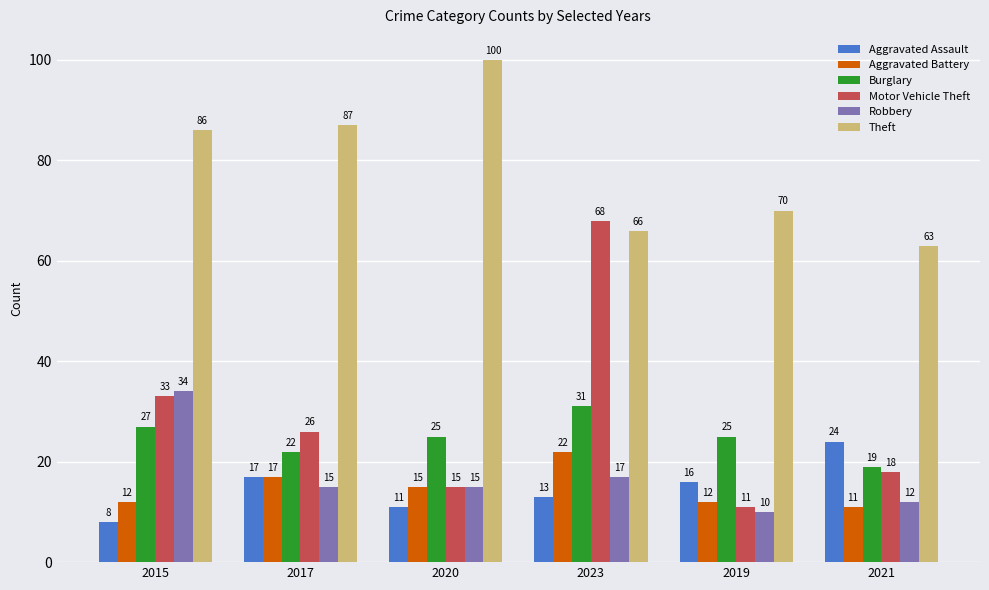

What position from the left is 2021?

6